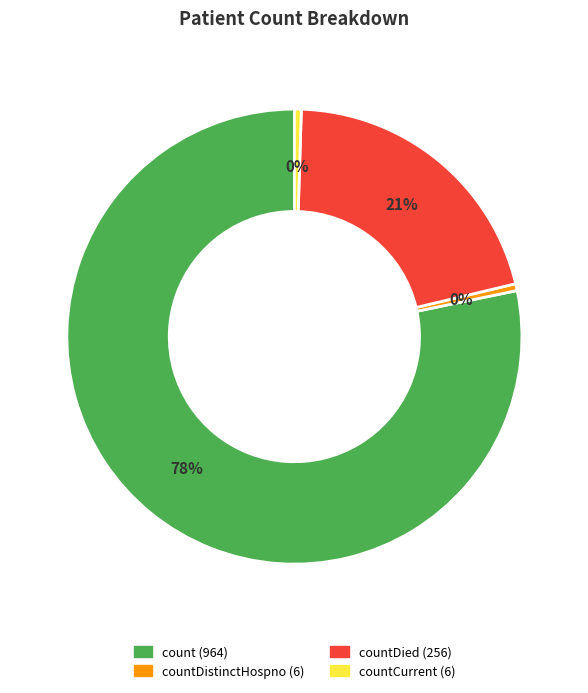

How many slices are in this pie chart?

4